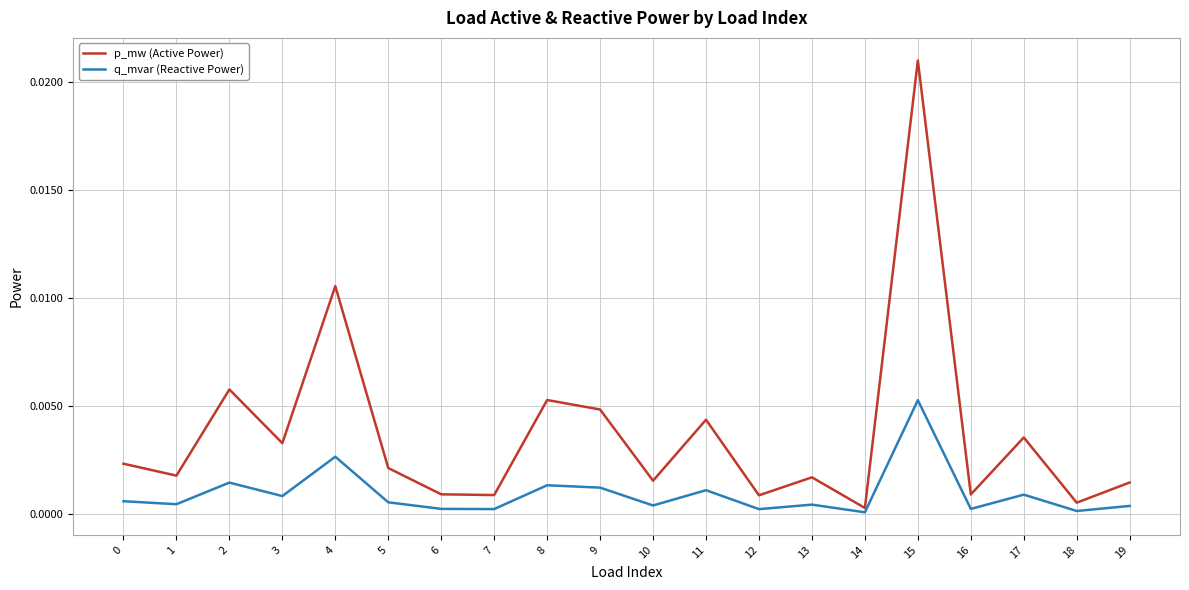

True or false: q_mvar (Reactive Power) and p_mw (Active Power) intersect in this chart.

False